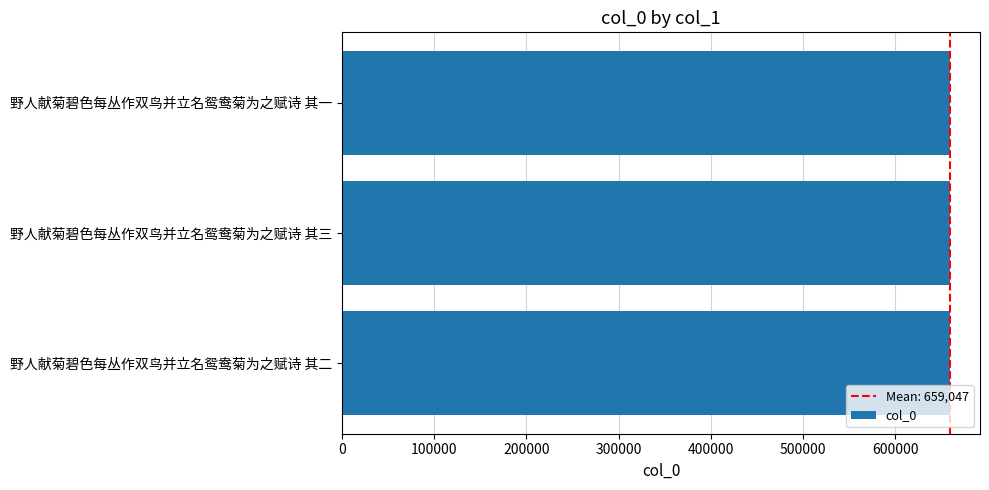

What is the minimum value shown in the chart?

659046